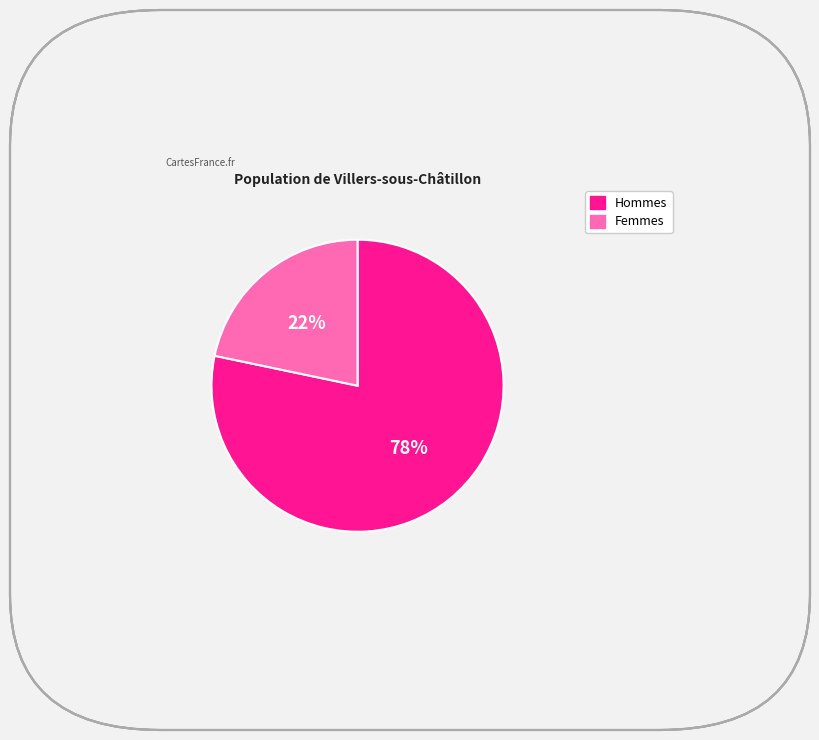

Does any single category account for the majority?

Yes